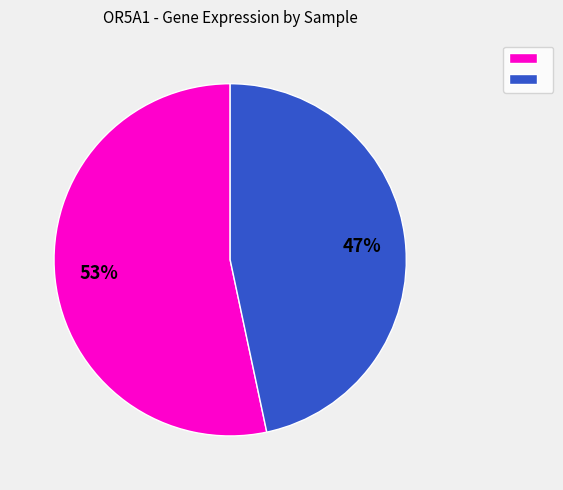

Is there any slice that represents more than half of the pie?

Yes